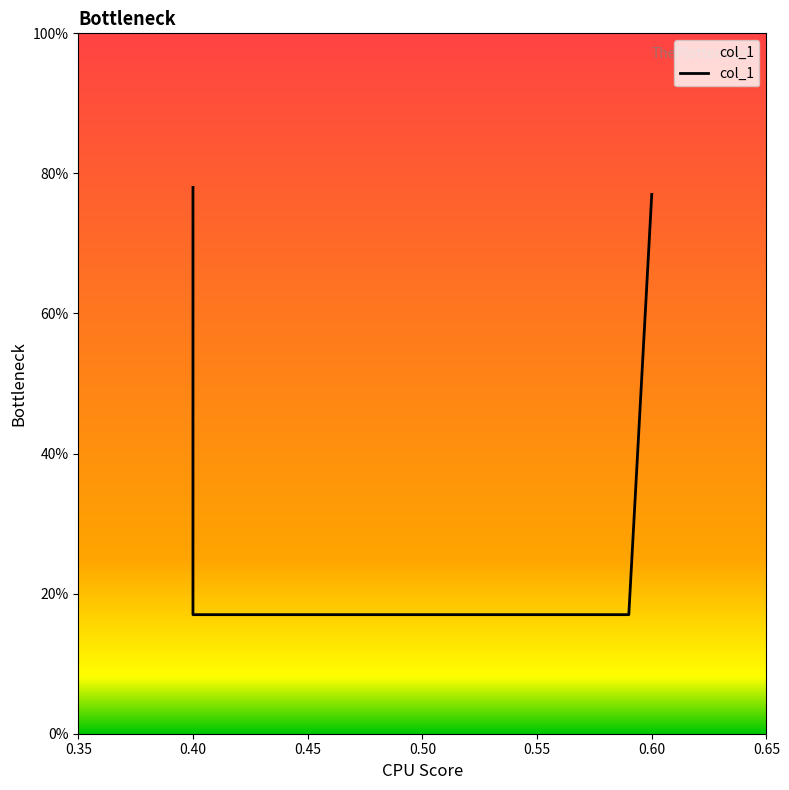

What is the difference between the maximum and minimum values?

0.6